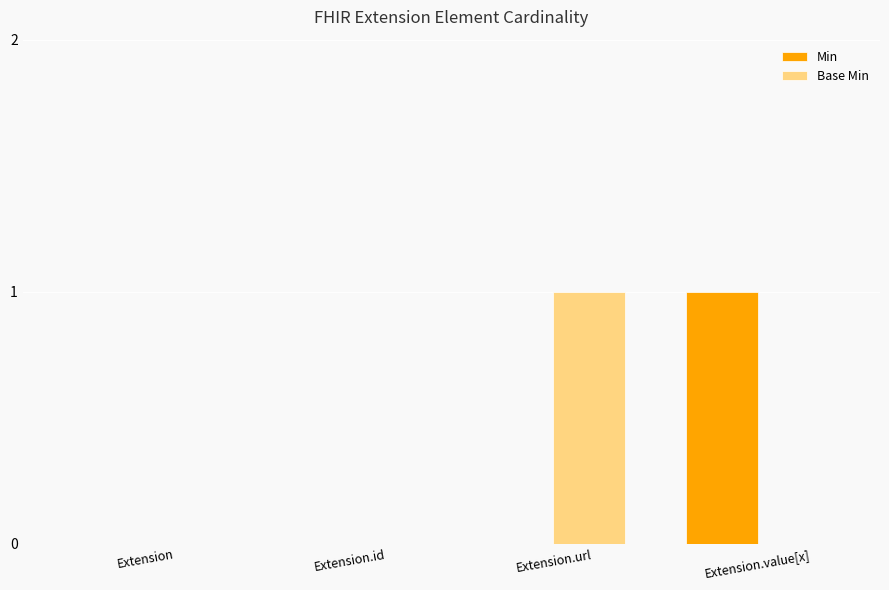

Which category has the highest value in the Base Min series?

Extension.url